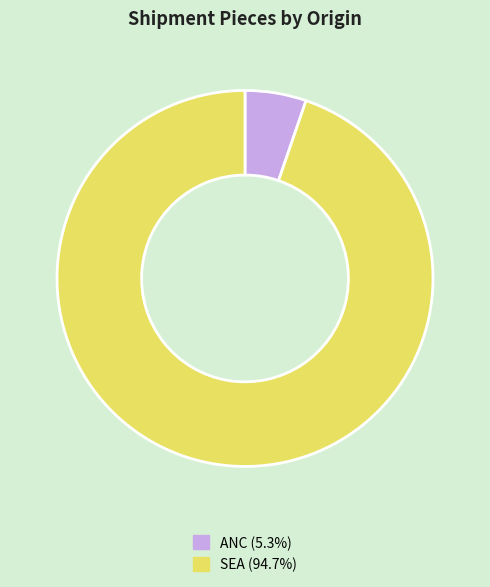

Which slice is the largest?

SEA